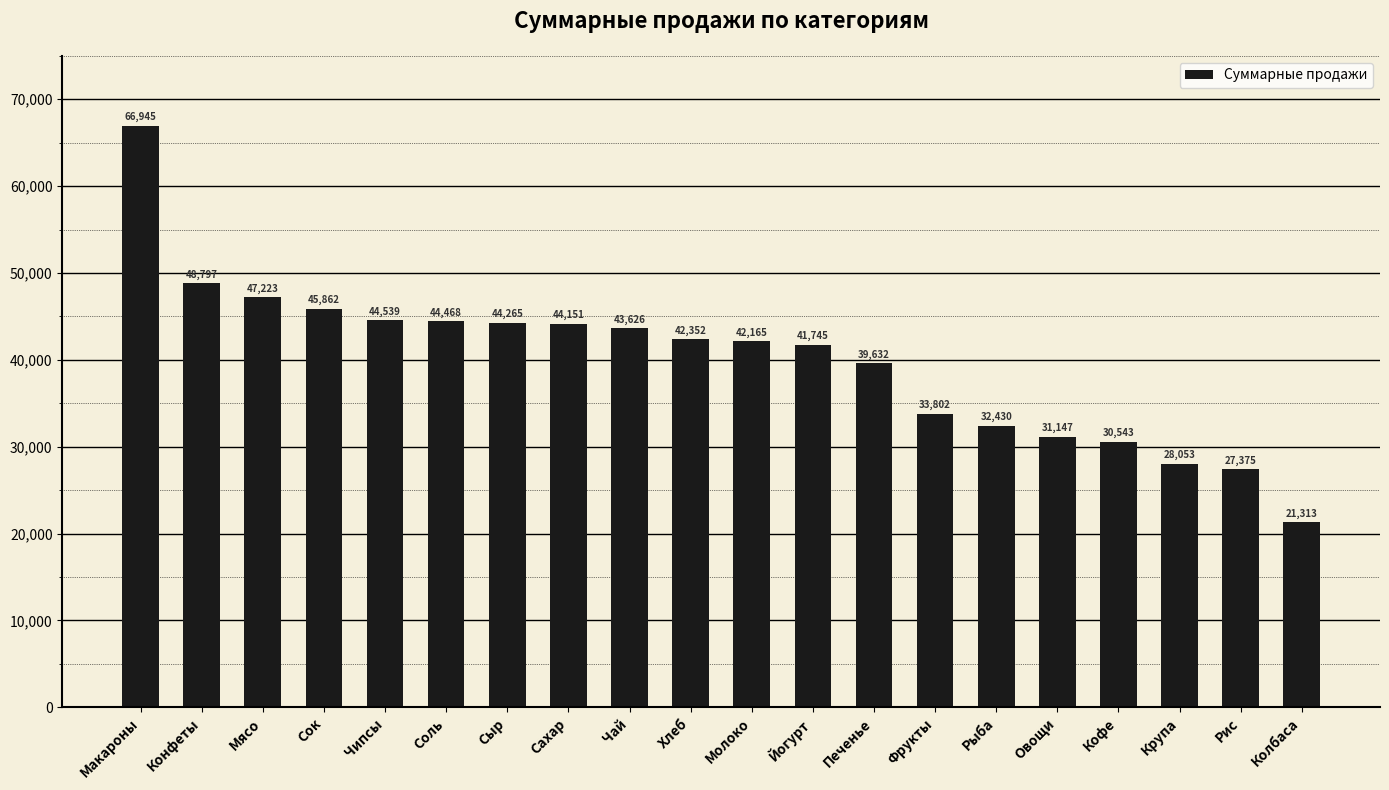

List the labels in order of value, largest first.

Макароны, Конфеты, Мясо, Сок, Чипсы, Соль, Сыр, Сахар, Чай, Хлеб, Молоко, Йогурт, Печенье, Фрукты, Рыба, Овощи, Кофе, Крупа, Рис, Колбаса